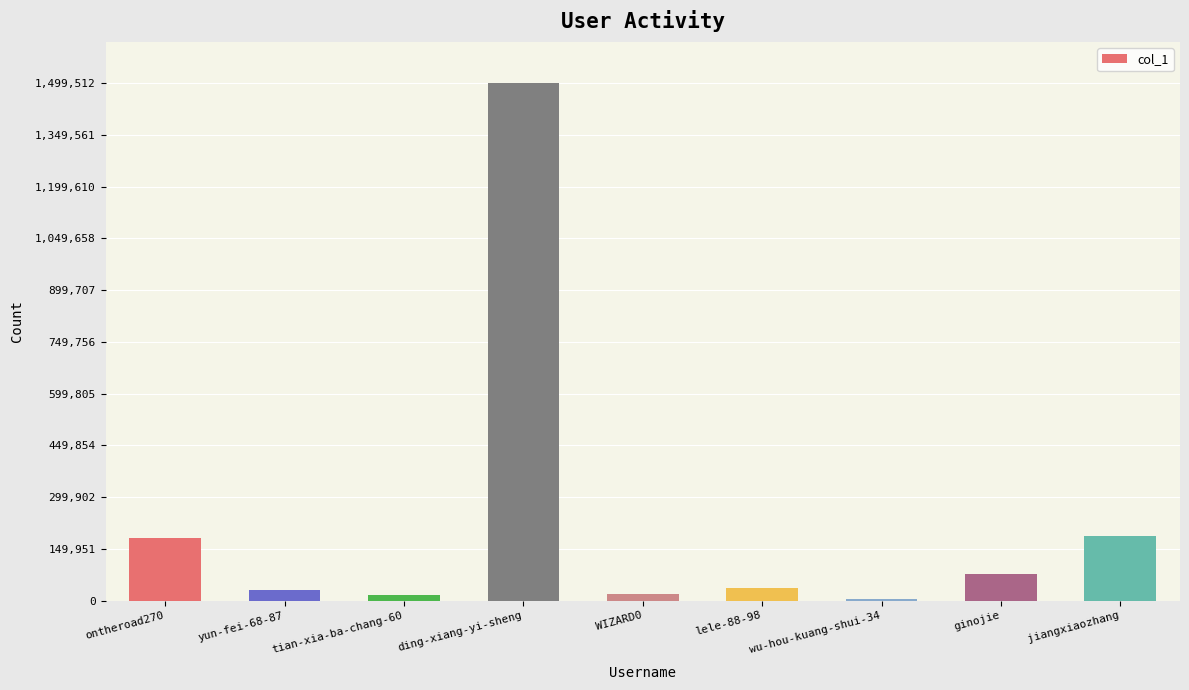

Where is the data nearest to the value 752641?

jiangxiaozhang